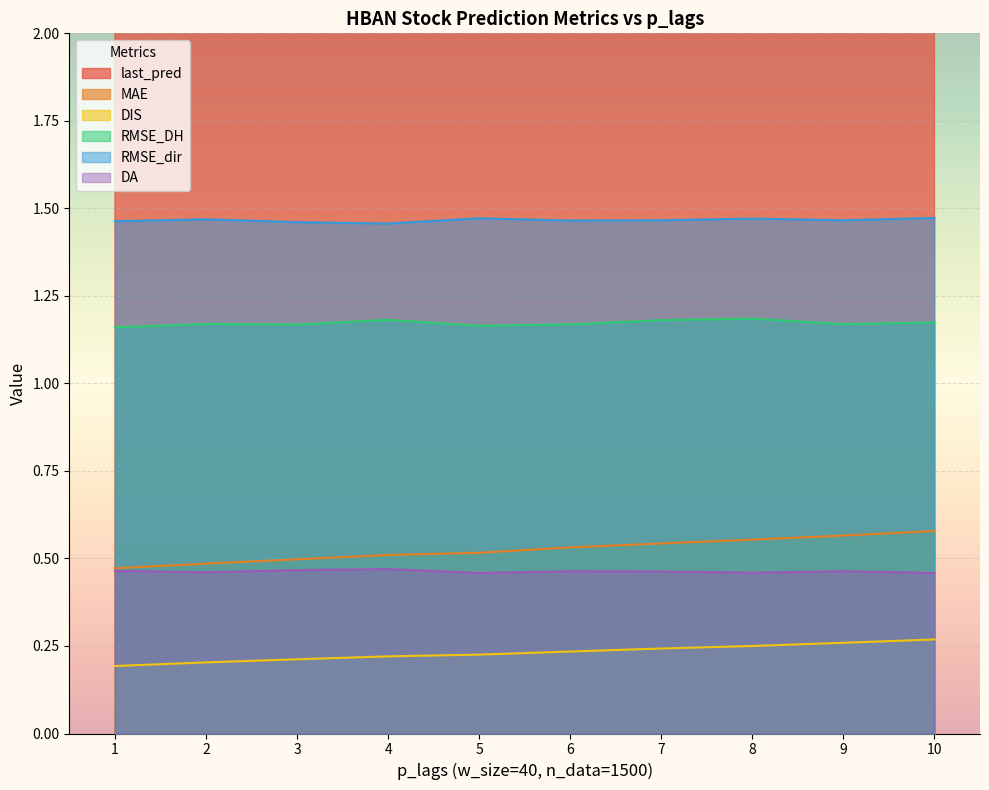

True or false: RMSE_dir has a value of 1.5 at 7.

True